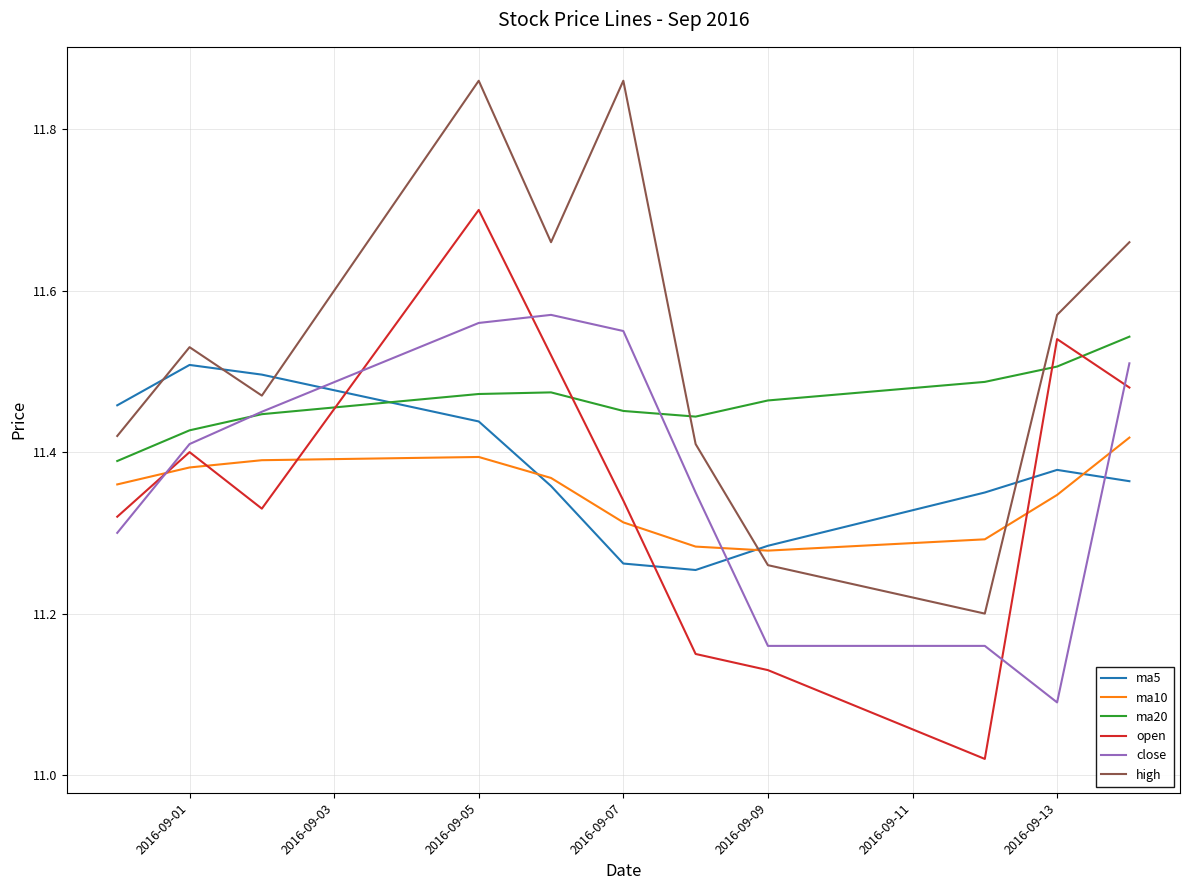

After their last crossing, which series has the higher values: open or ma10?

open